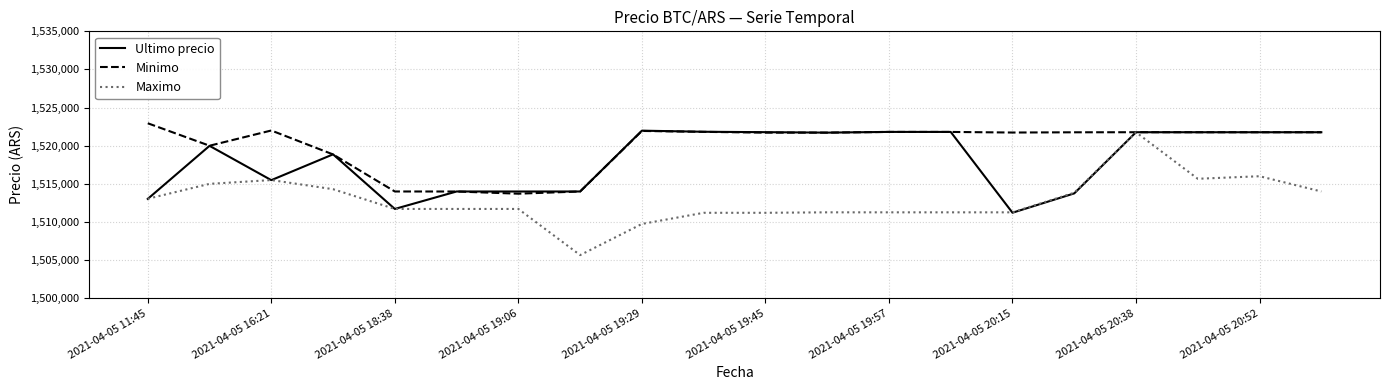

Which series has the largest range (max minus min)?

Maximo